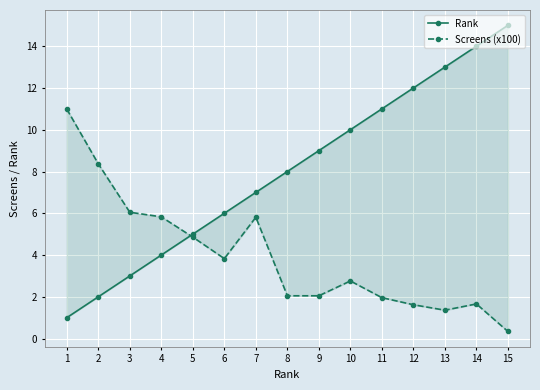

Which category has the lowest value in the Screens (x100) series?

15